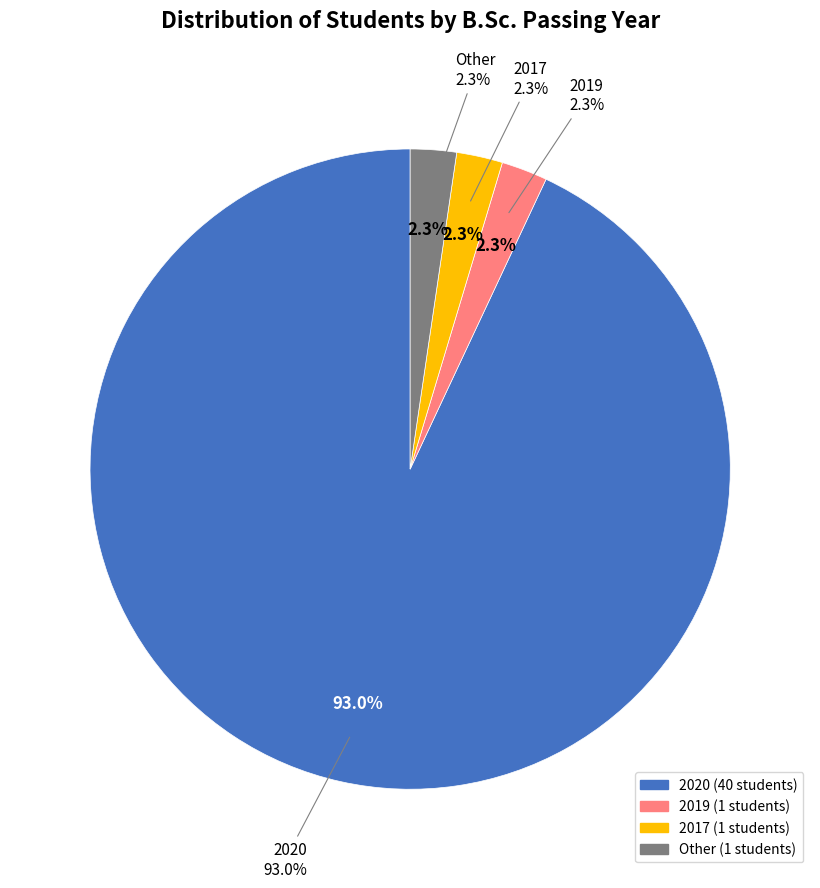

To the nearest percent, what is the average slice percentage?

25%